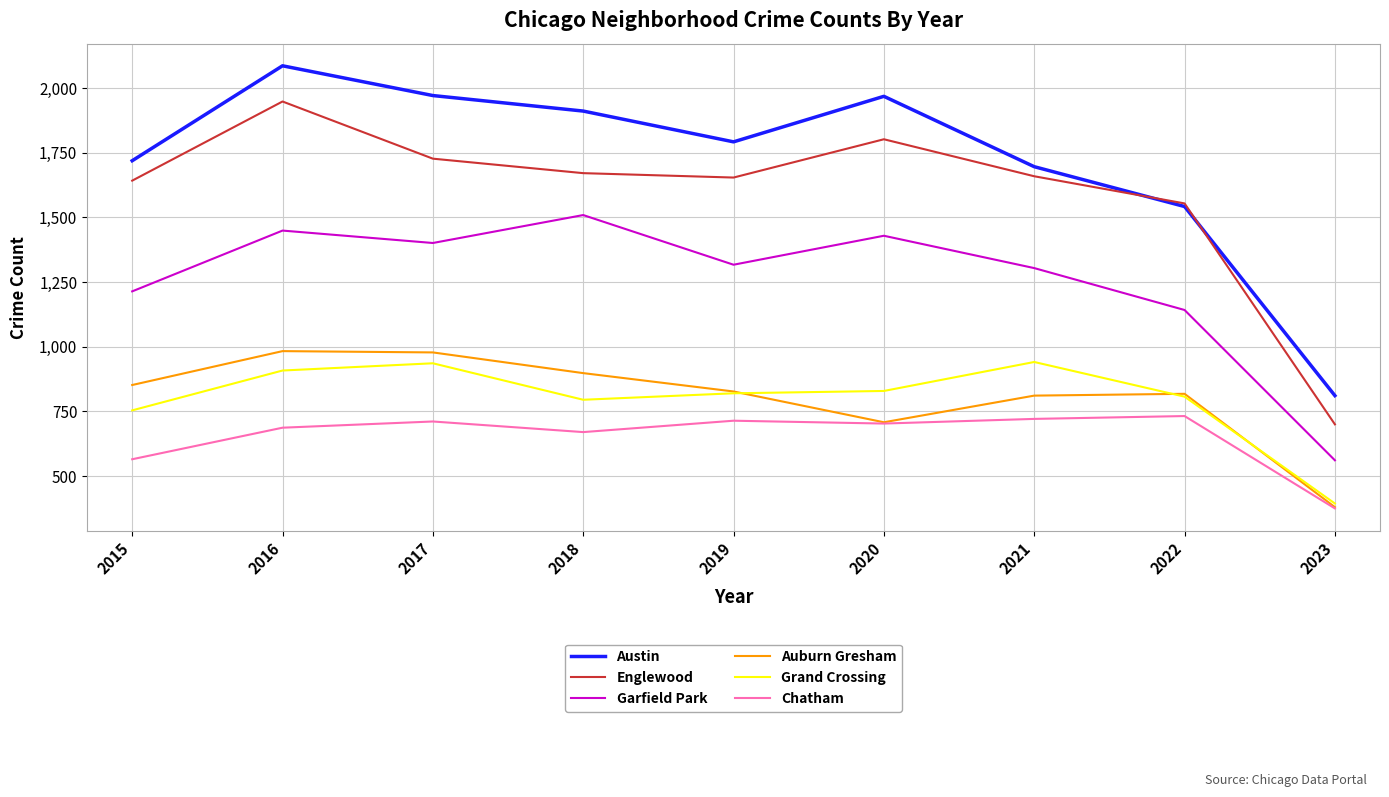

At which label does Chatham reach its minimum?

2023